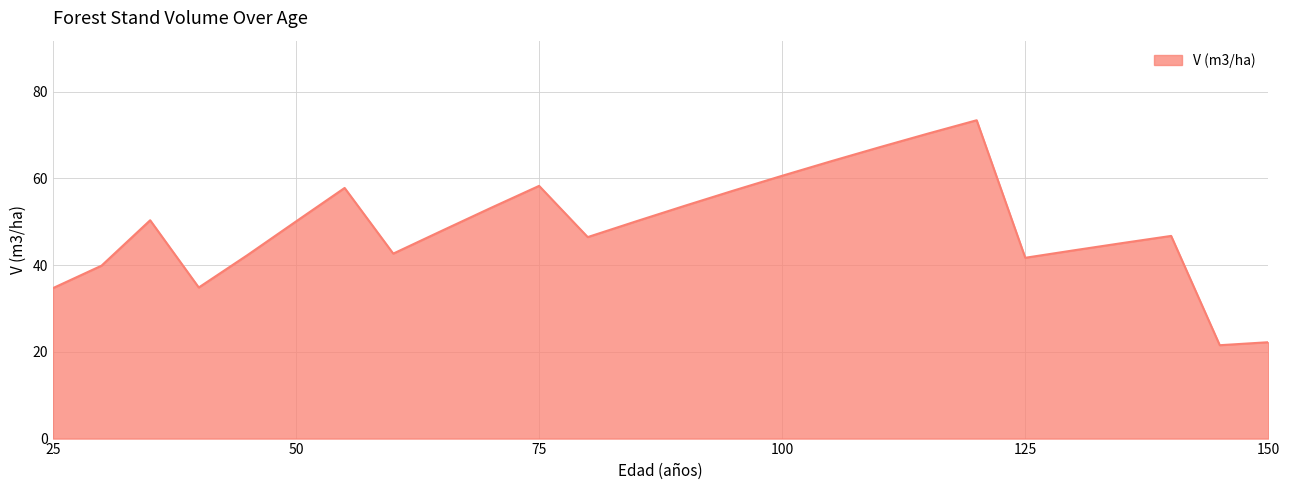

What is the minimum value shown in the chart?

21.5